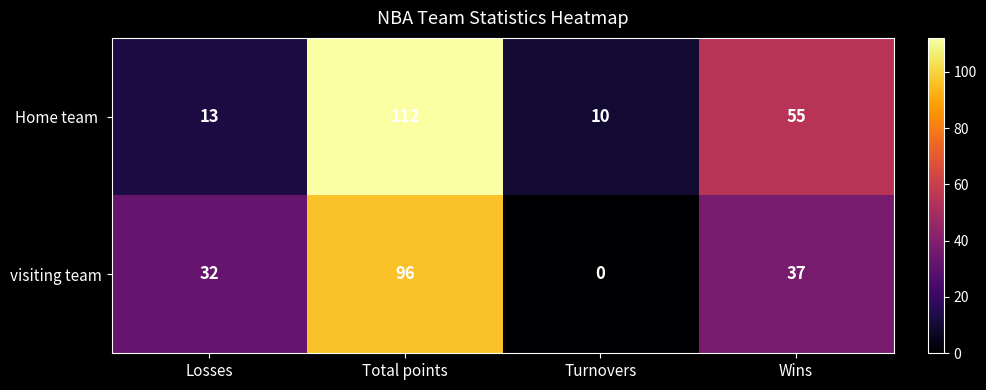

At which category is the sum across all series the highest?

Total points